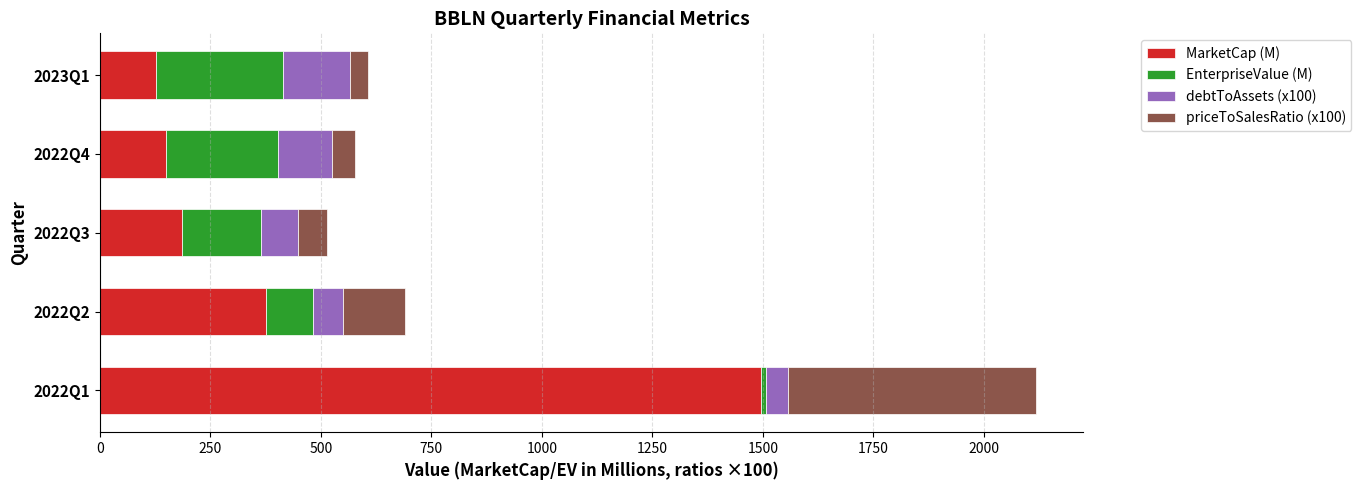

At which category is the sum across all series the highest?

2022Q1